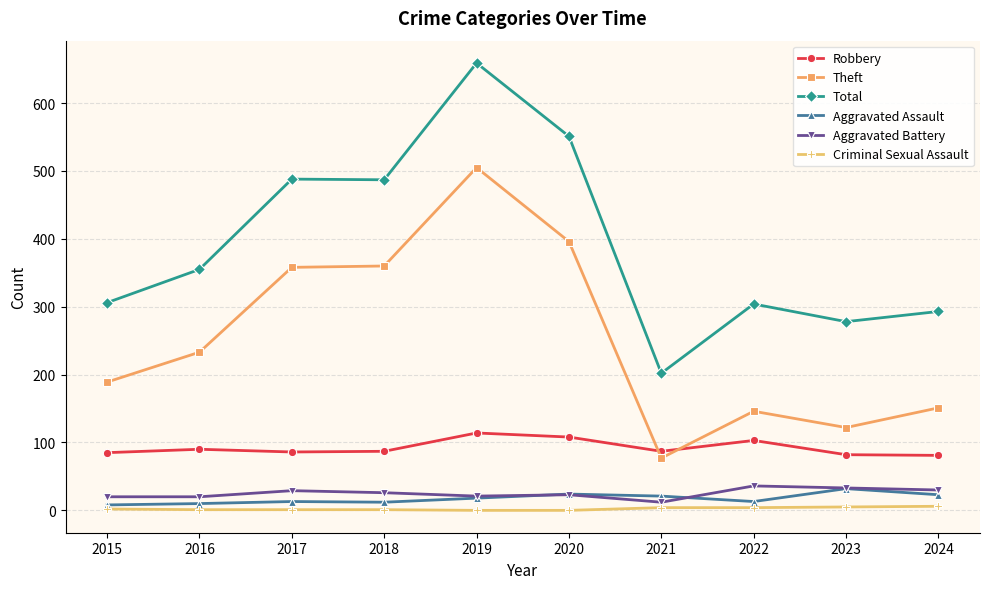

What is the sum of all Robbery values?

923